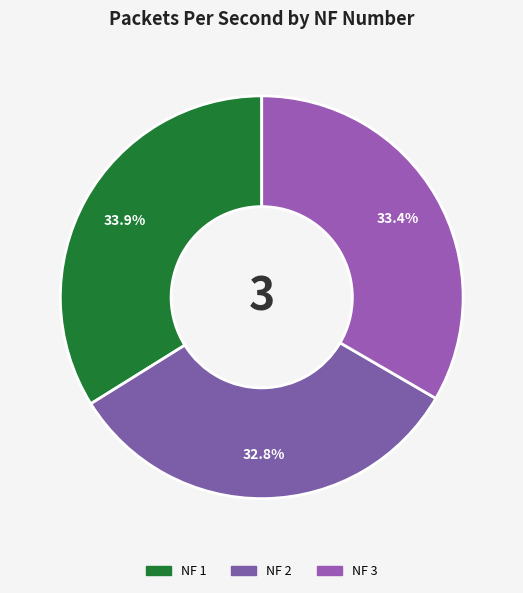

Which has a higher value, NF 3 or NF 1?

NF 1